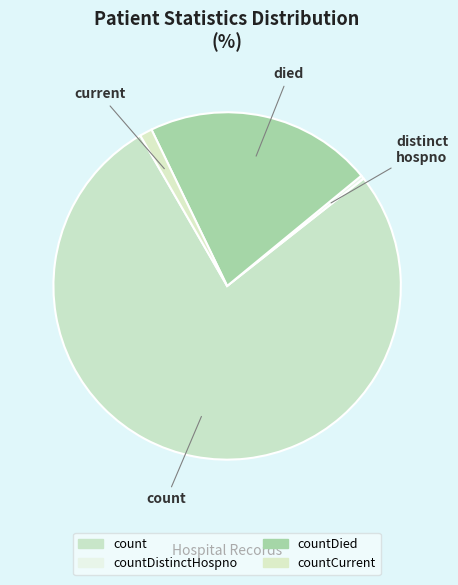

What percentage do countDied and count together represent?

98.5%